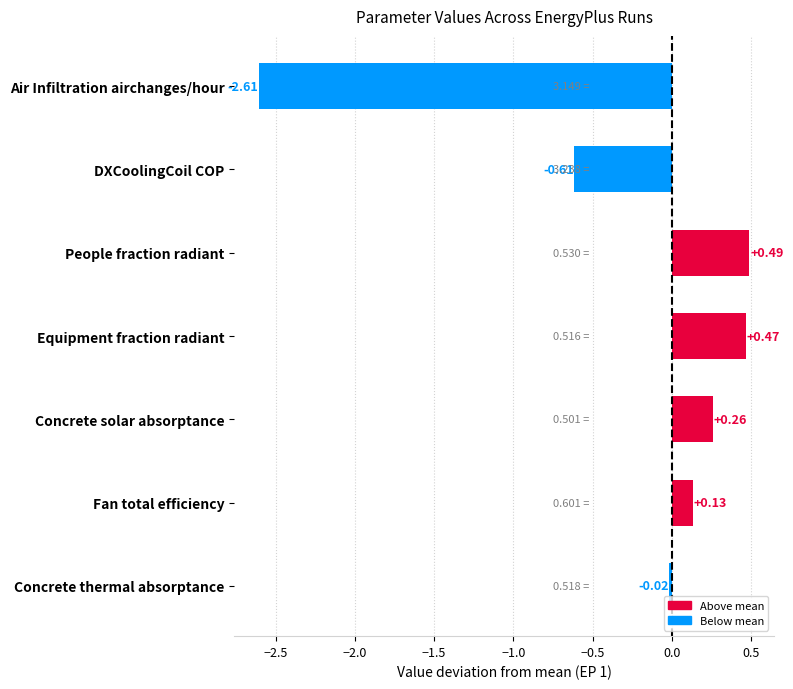

Which label corresponds to the largest value in the chart?

People fraction radiant